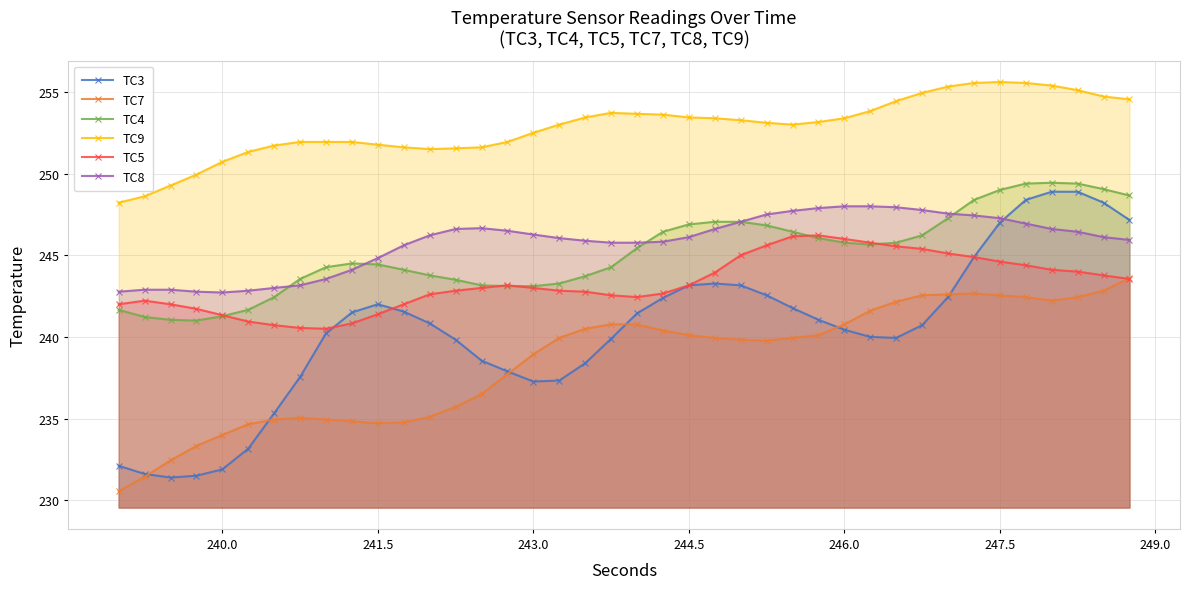

Does the chart have visible grid lines?

Yes